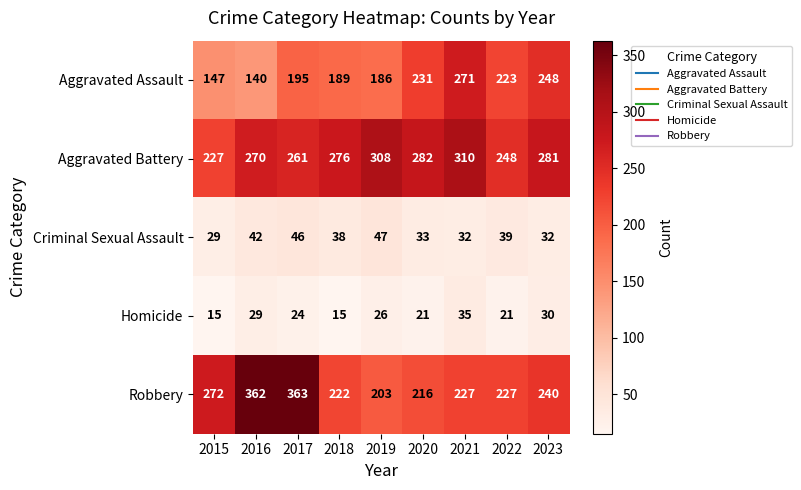

What is the spread (max minus min) of values at 2020?

261